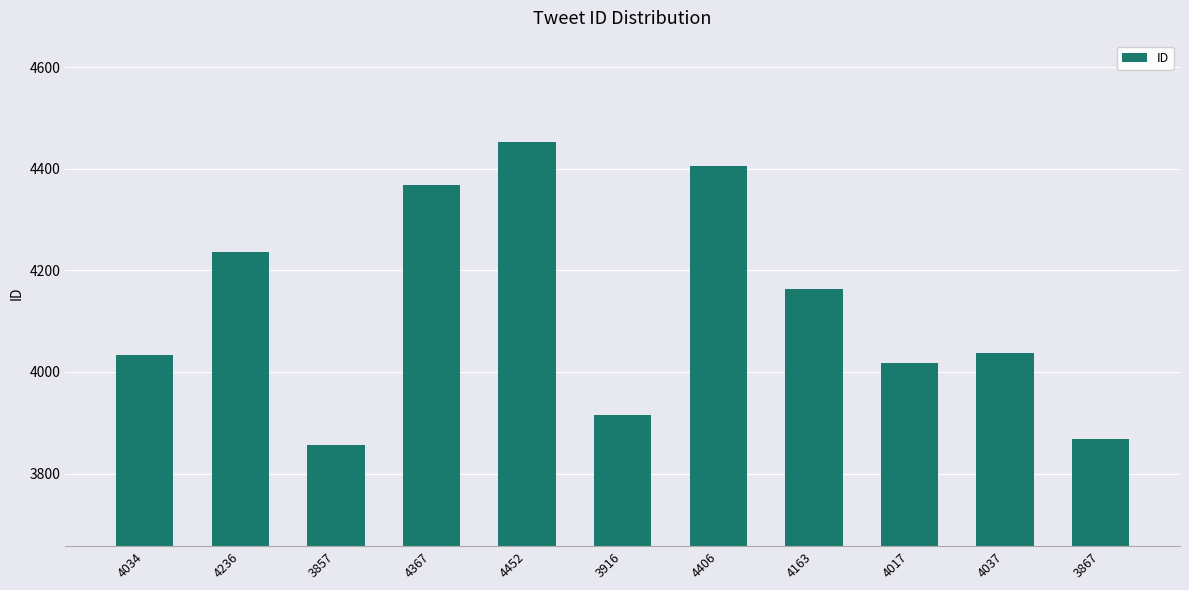

What is the difference between the maximum and minimum values?

595